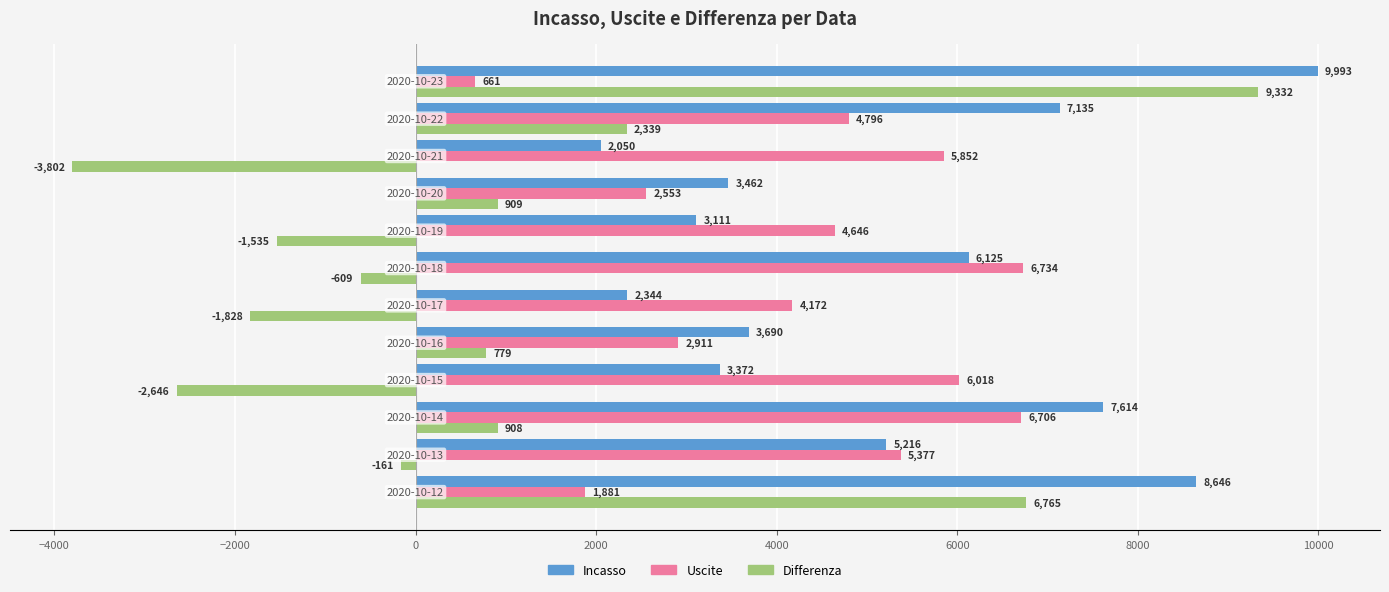

Which series has the widest spread of values?

Differenza